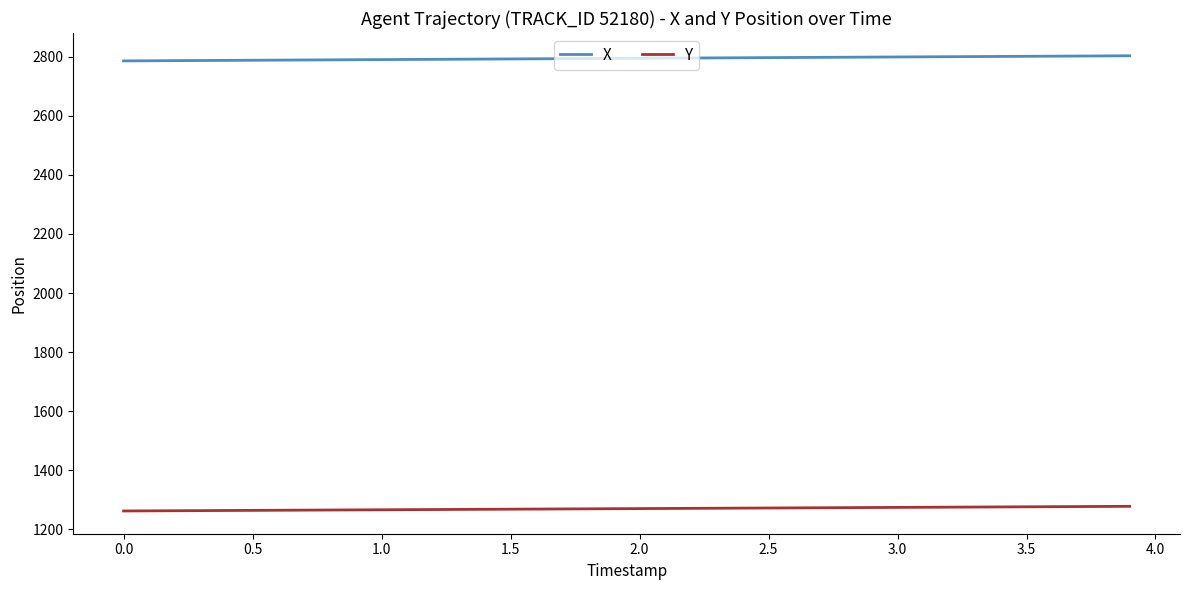

True or false: Y and X cross at least once.

False